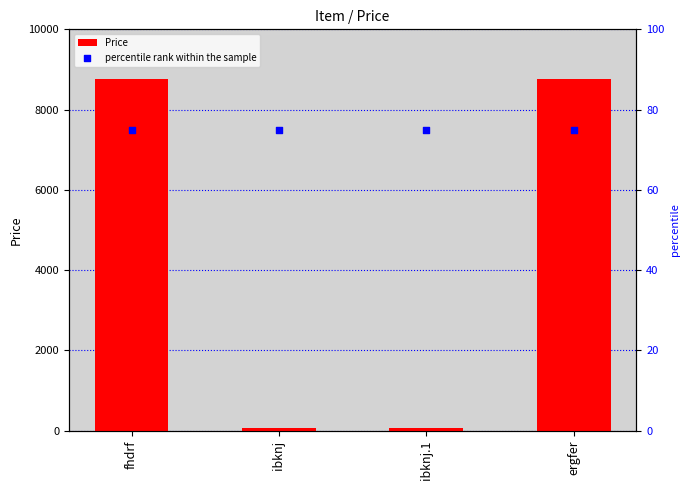

At how many categories does at least one series exceed 221?

2